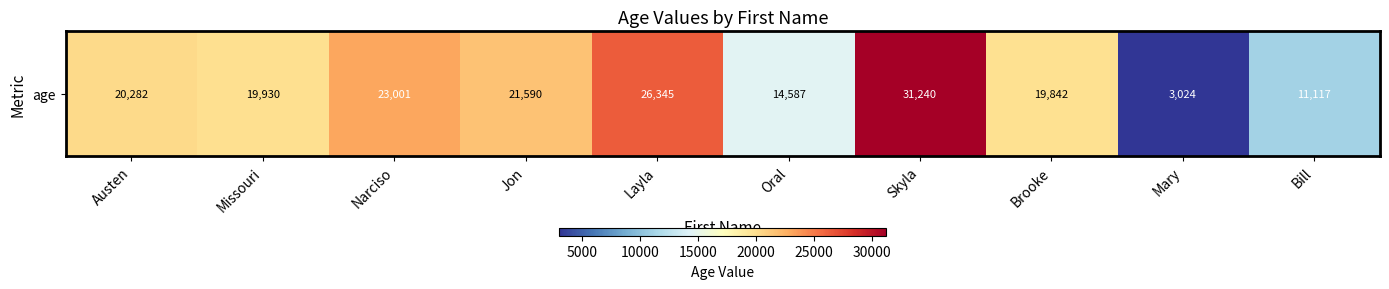

Which category has the highest value across all series?

Skyla